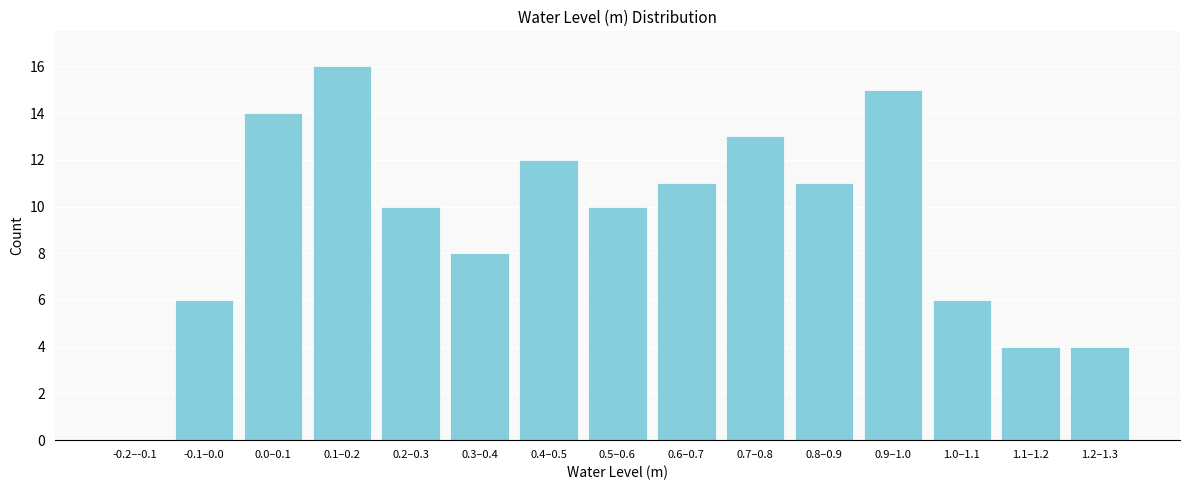

Reading right to left, extract all data points from this chart.

1.2–1.3=4	1.1–1.2=4	1.0–1.1=6	0.9–1.0=15	0.8–0.9=11	0.7–0.8=13	0.6–0.7=11	0.5–0.6=10	0.4–0.5=12	0.3–0.4=8	0.2–0.3=10	0.1–0.2=16	0.0–0.1=14	-0.1–0.0=6	-0.2–-0.1=0